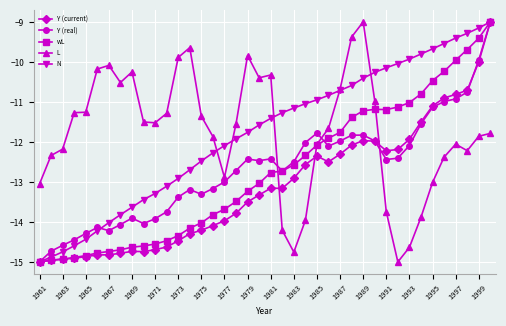

What is the value of the wL point at the 36th from the left?

-10.2